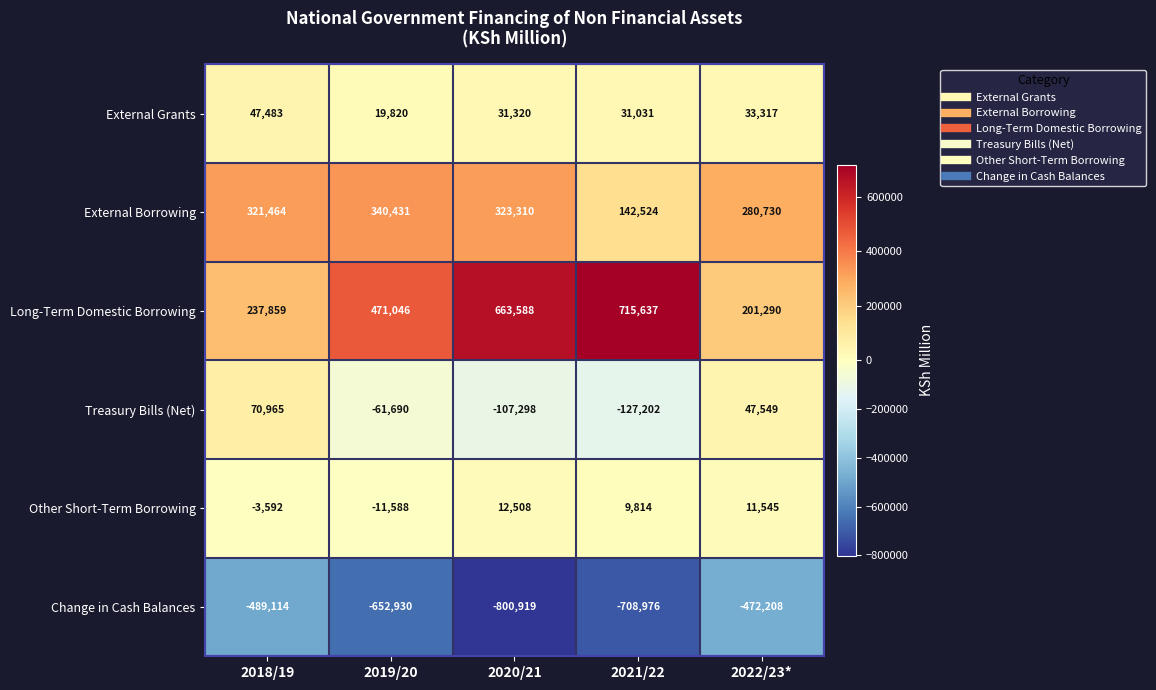

Count the number of data series in this chart.

6